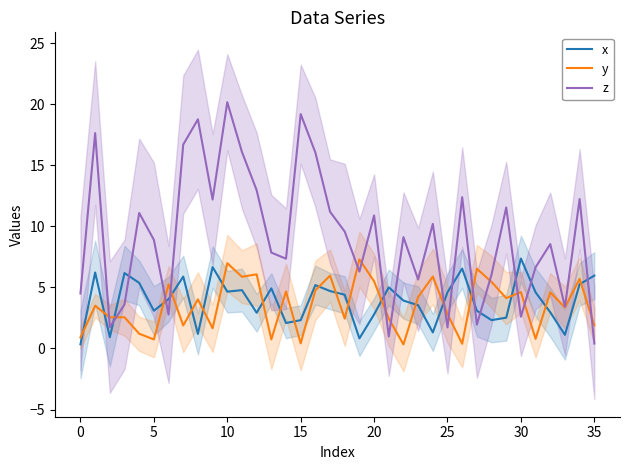

True or false: y has more than 0 interior local peaks.

True